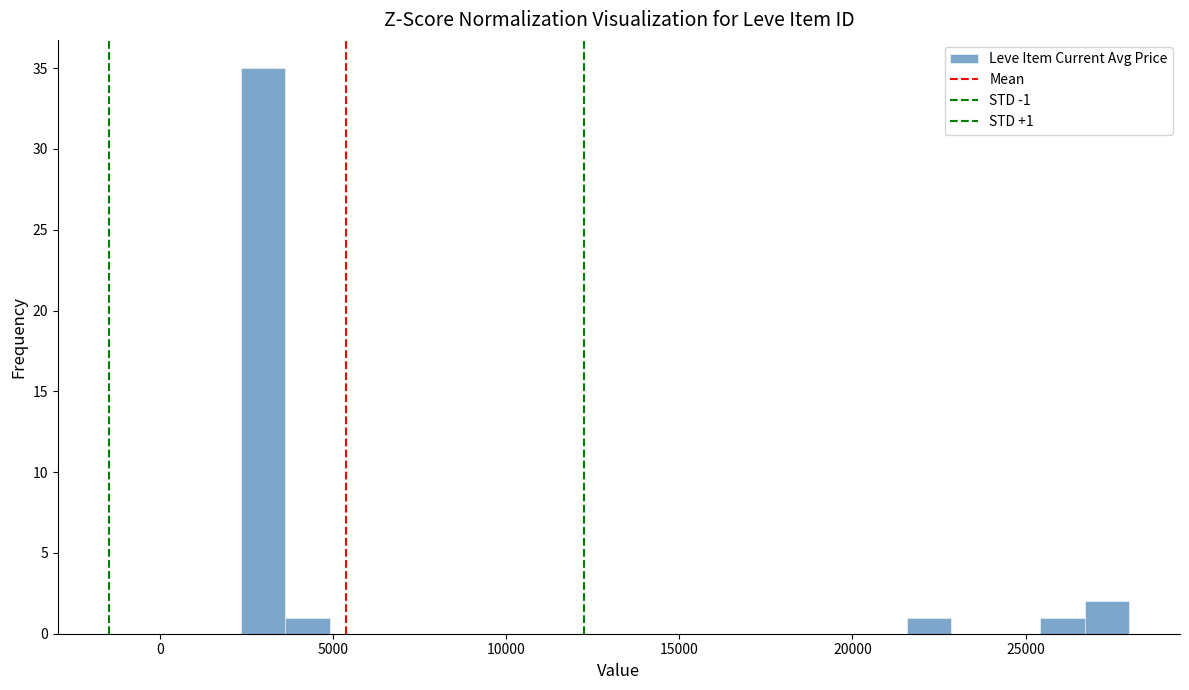

Read against the x-axis, roughly where is the centre of the tallest bar?

3000